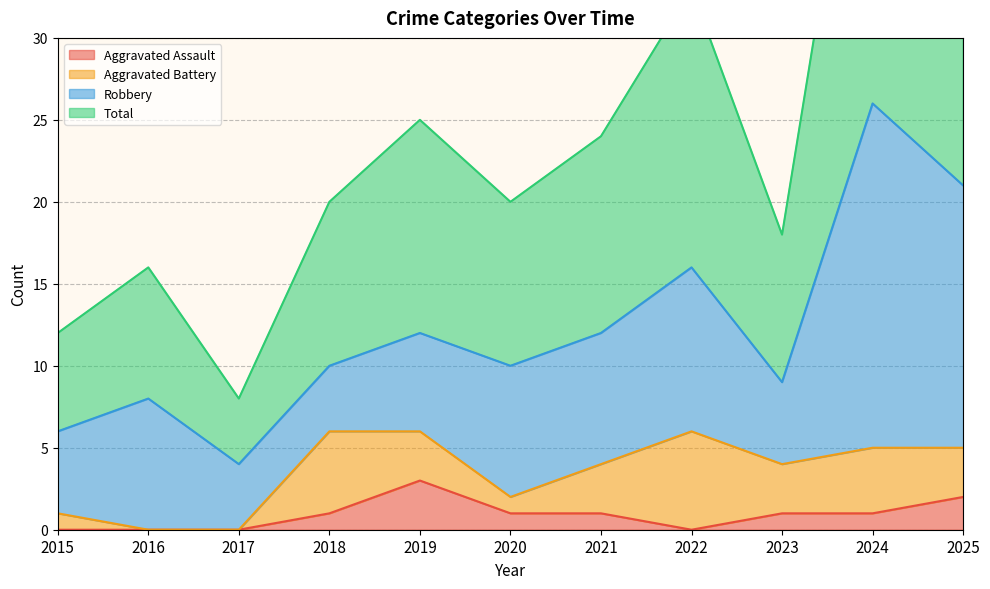

At which label does Total reach its peak?

2024